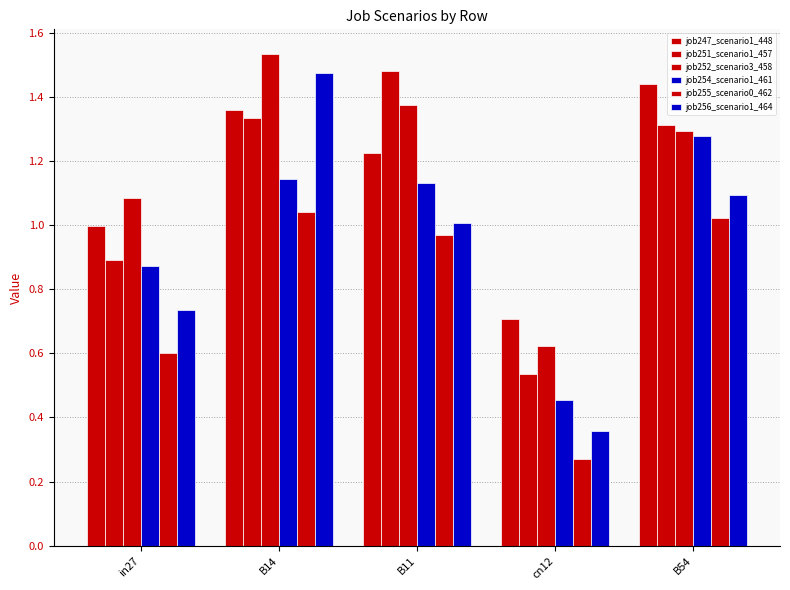

What is the total value across all series at B11?

7.2